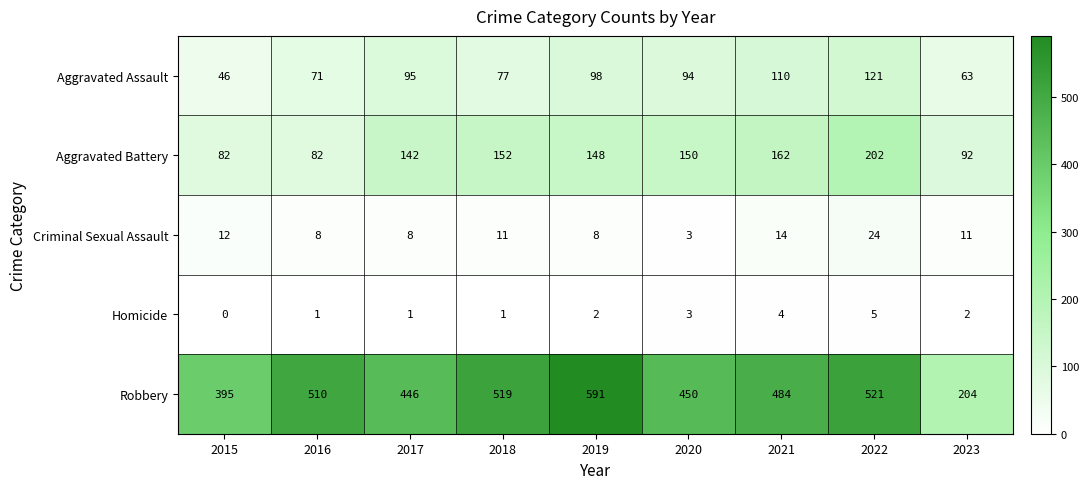

Where is Aggravated Assault nearest to the value 83?

2018